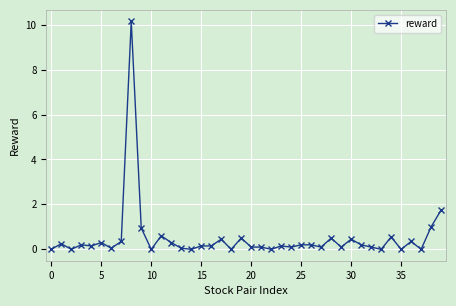

What is the value of the 6th point from the left?

0.3